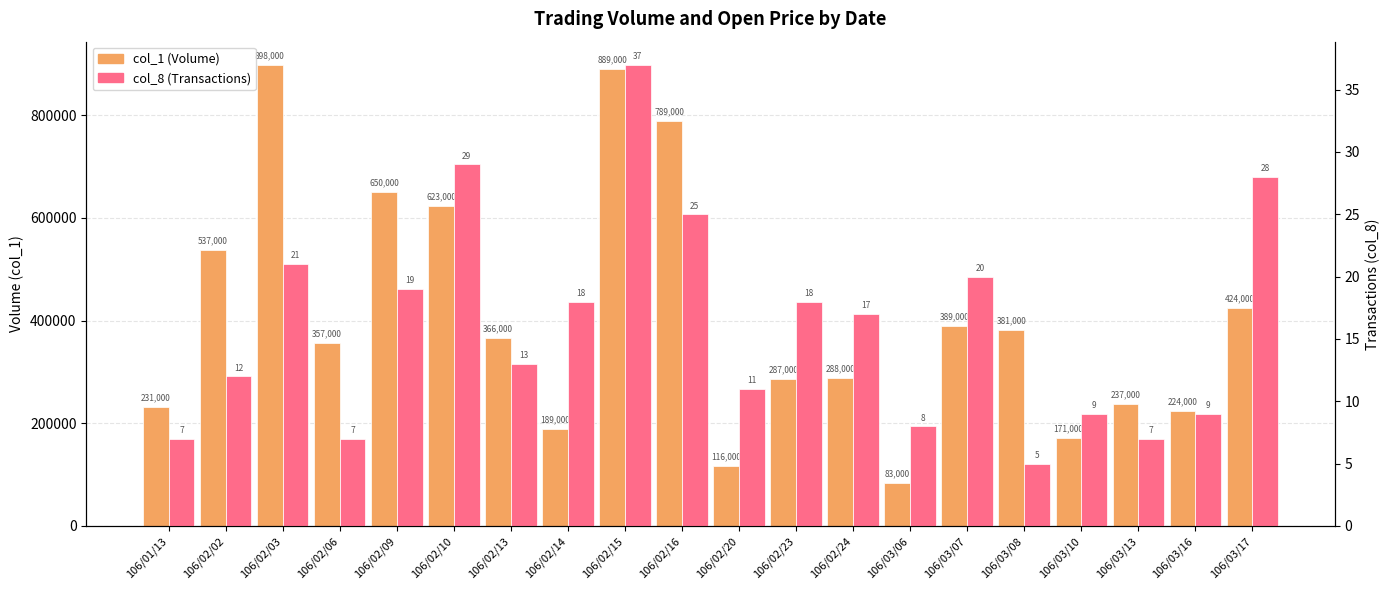

What is the difference between the maximum and minimum values in the col_8 (Transactions) series?

32